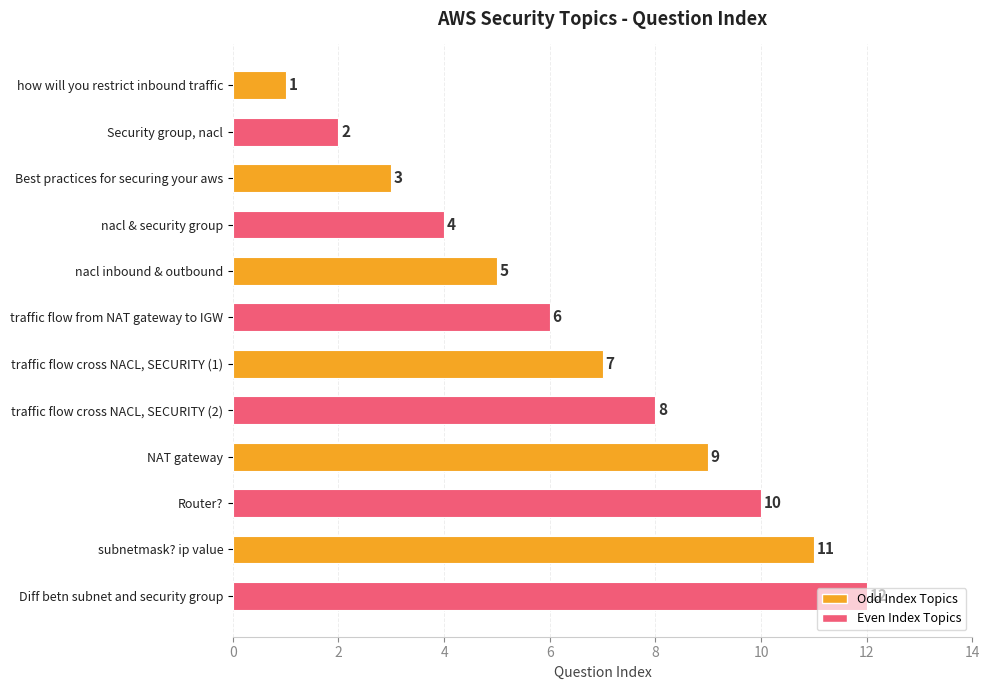

What is the difference between the maximum and minimum values?

11